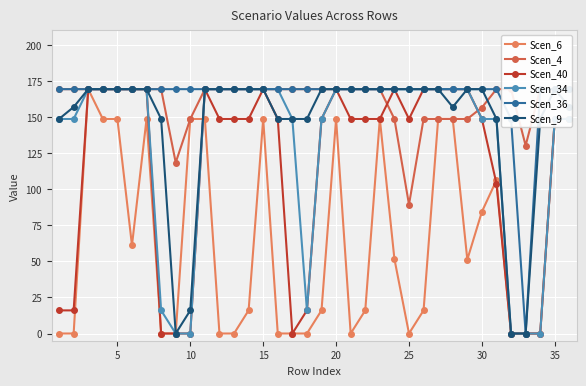

The value of Scen_34 at 20 is 169.3. True or false?

True